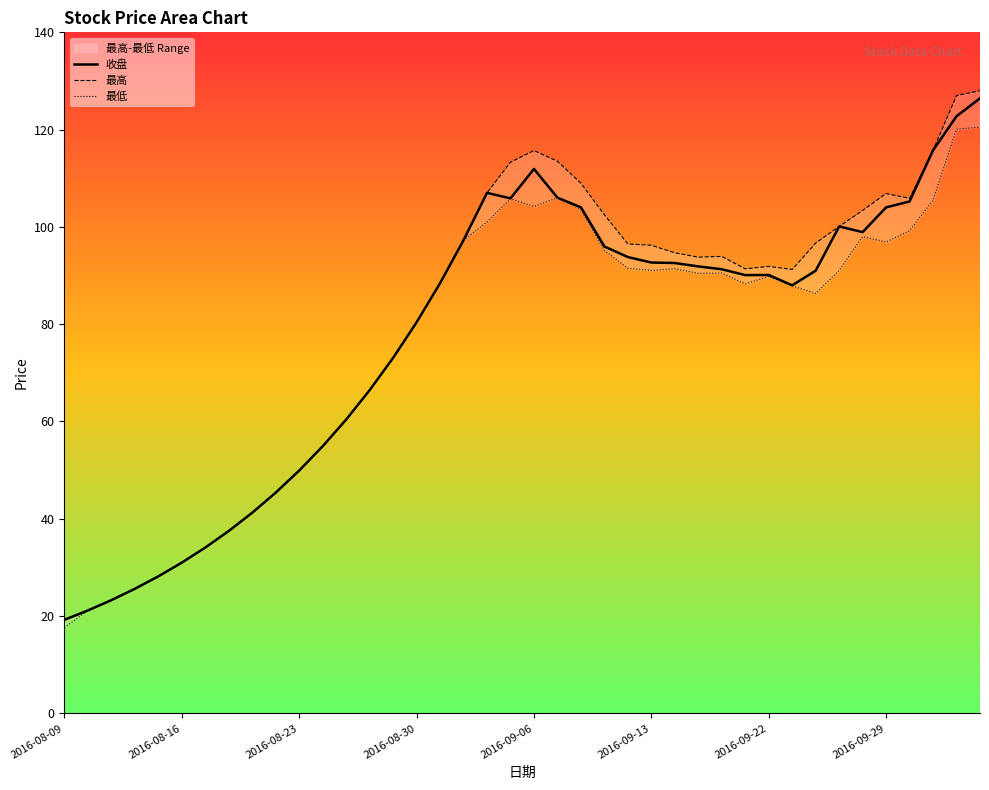

True or false: 最高 and 收盘 cross at least once.

False